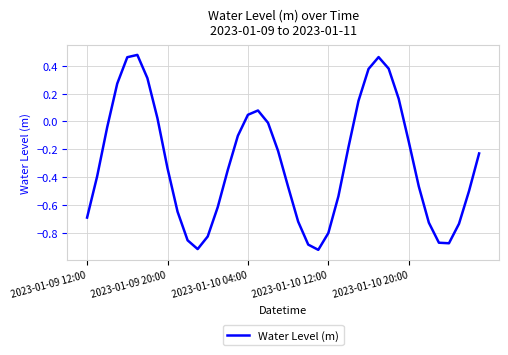

What is the difference between the maximum and minimum values?

1.4